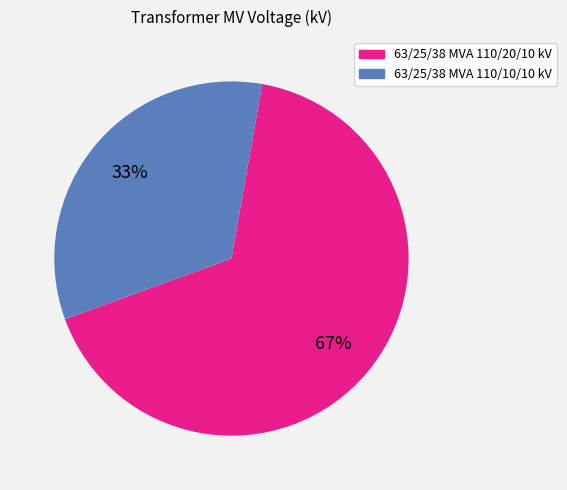

Does any single category account for the majority?

Yes